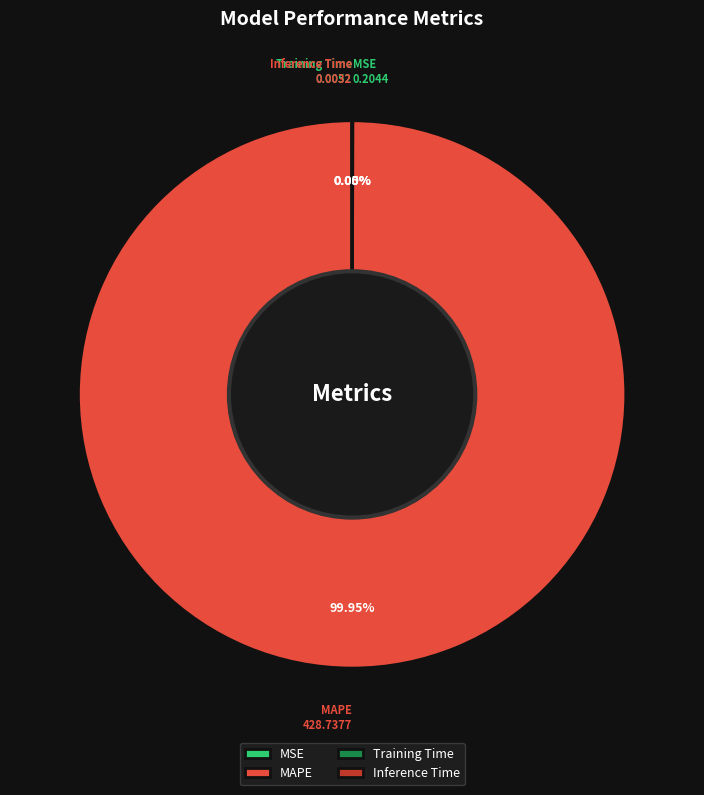

Is MAPE the majority of the pie?

Yes